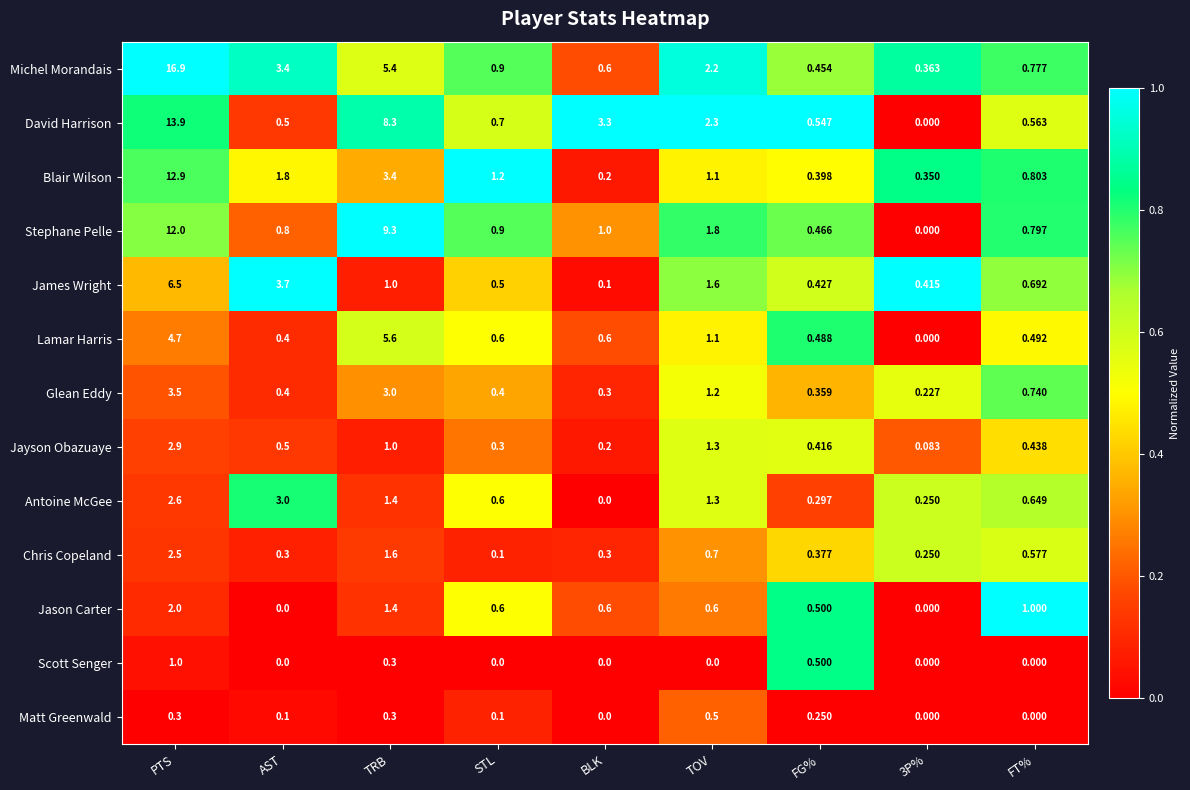

Which category has the highest value across all series?

PTS